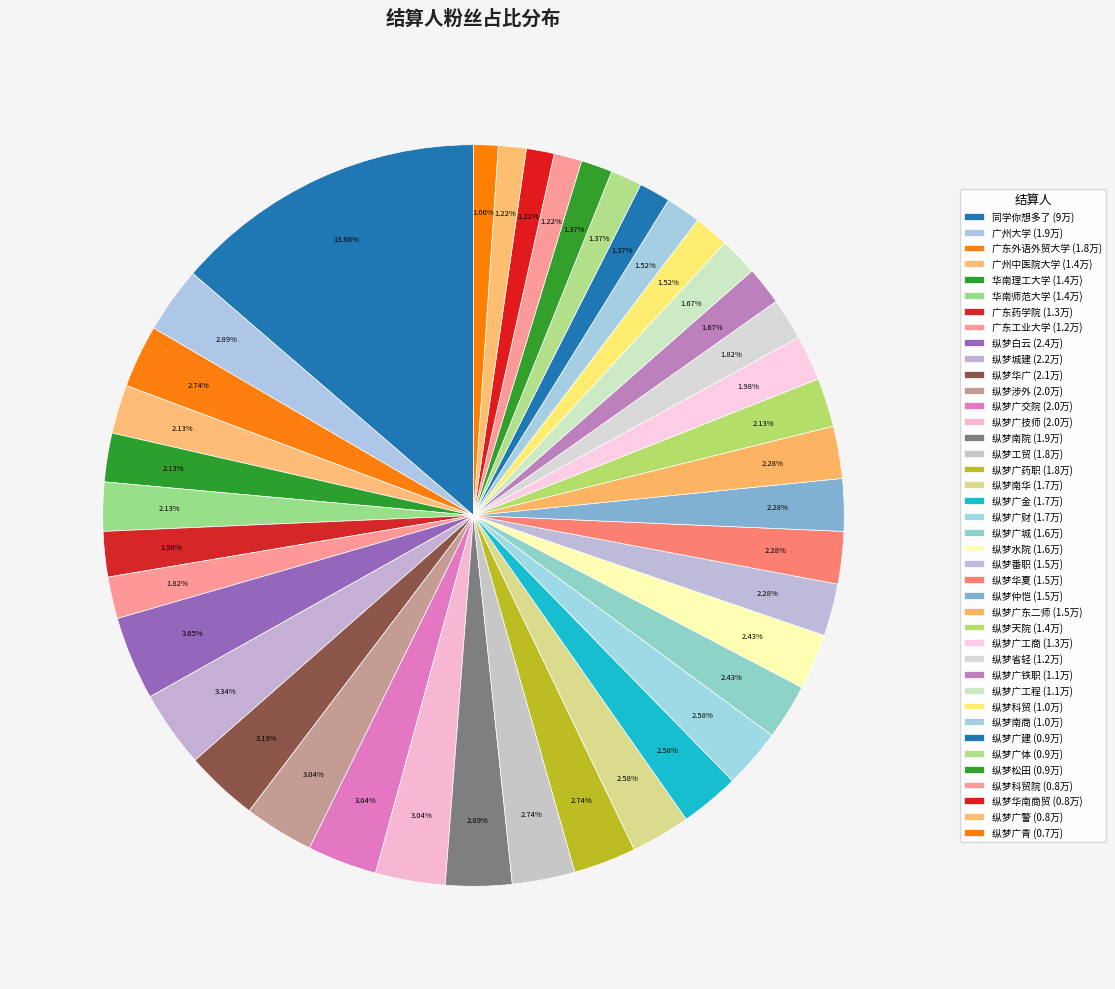

How many slices are in this pie chart?

40